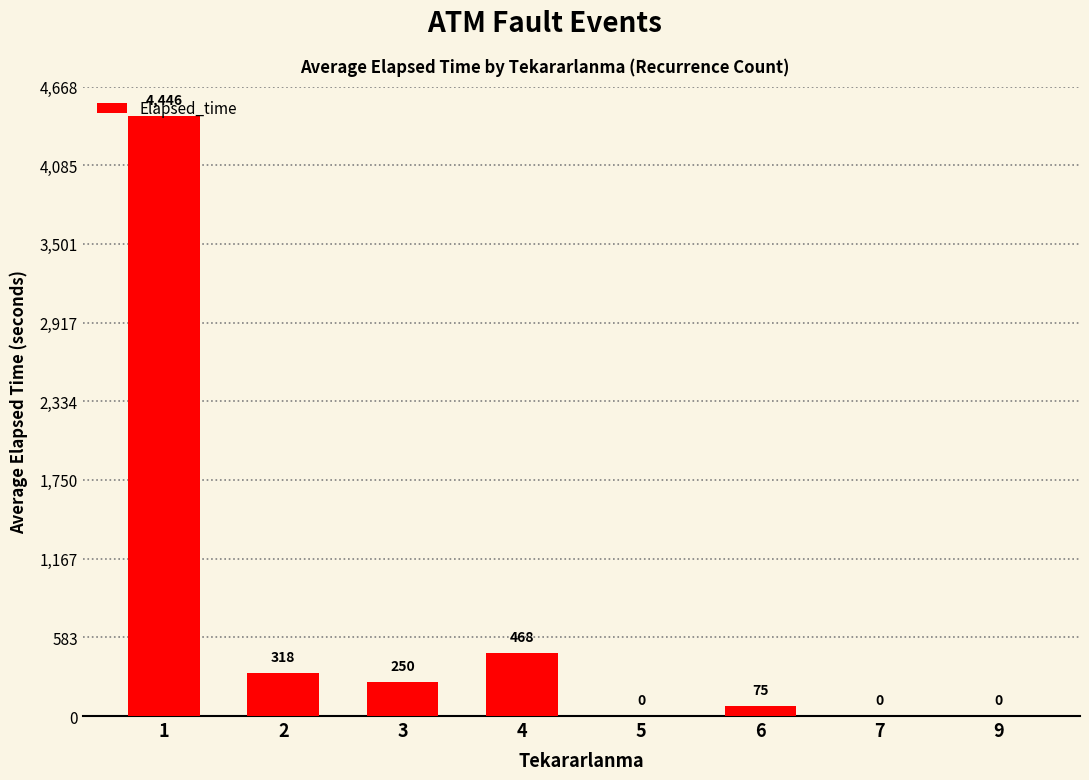

What is the ratio of the value at 3 to the value at 6?

3.3